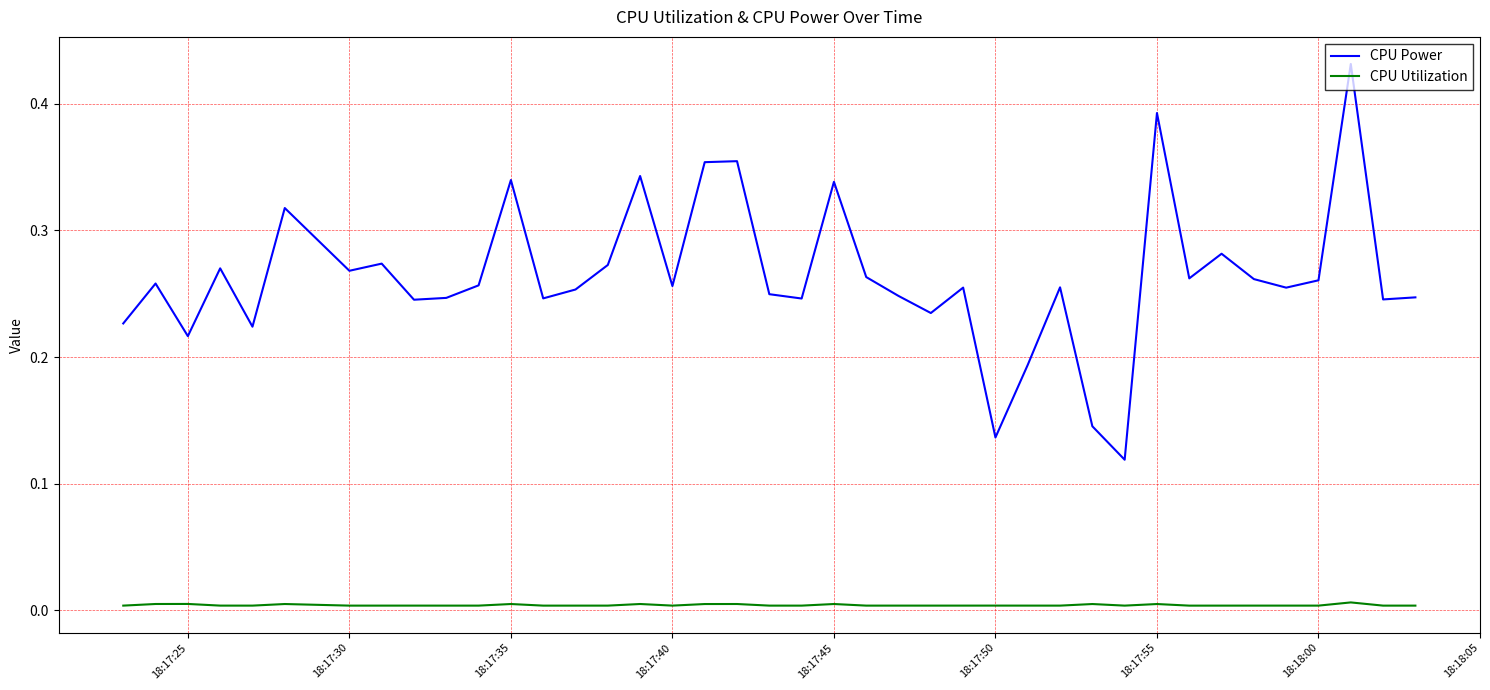

True or false: CPU Utilization and CPU Power intersect in this chart.

False